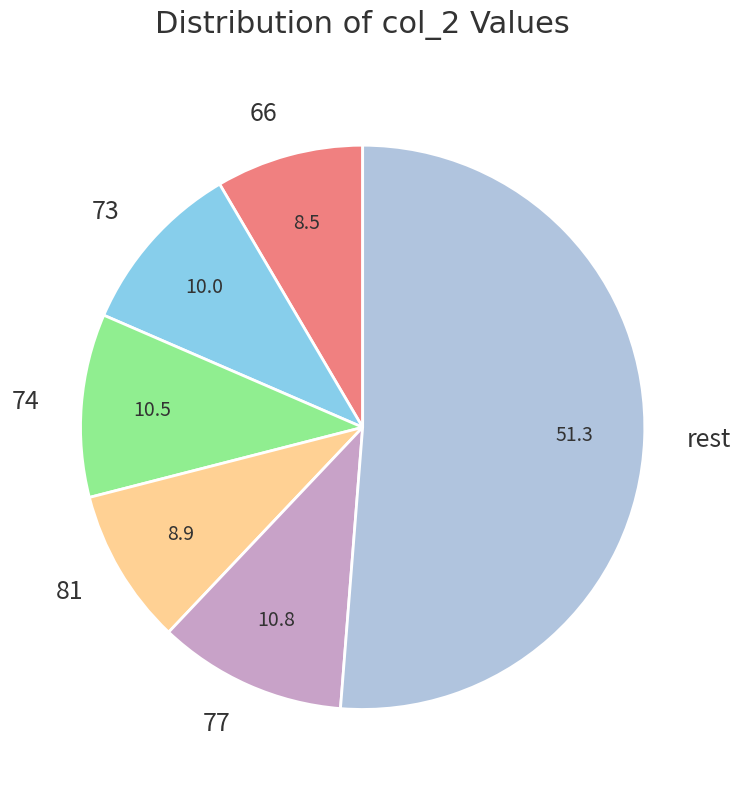

Count the number of slices in the pie.

6